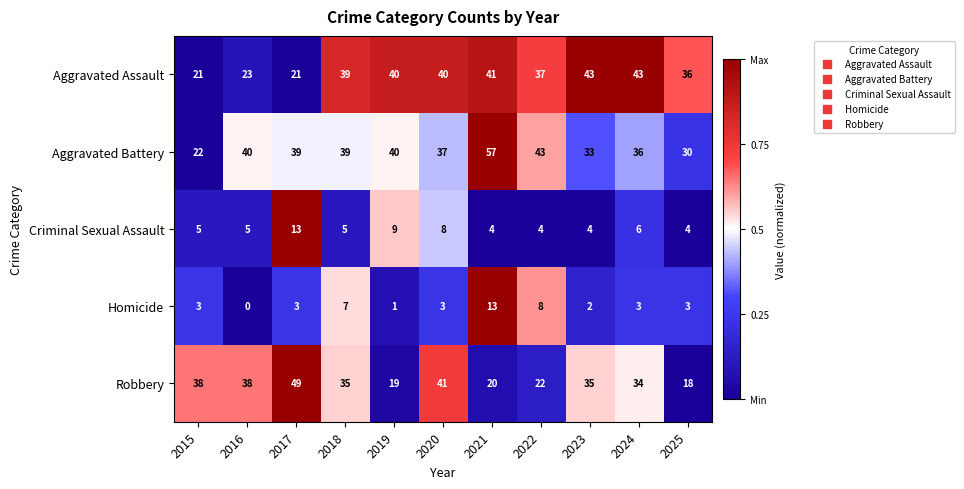

Count the number of categories in the chart.

11